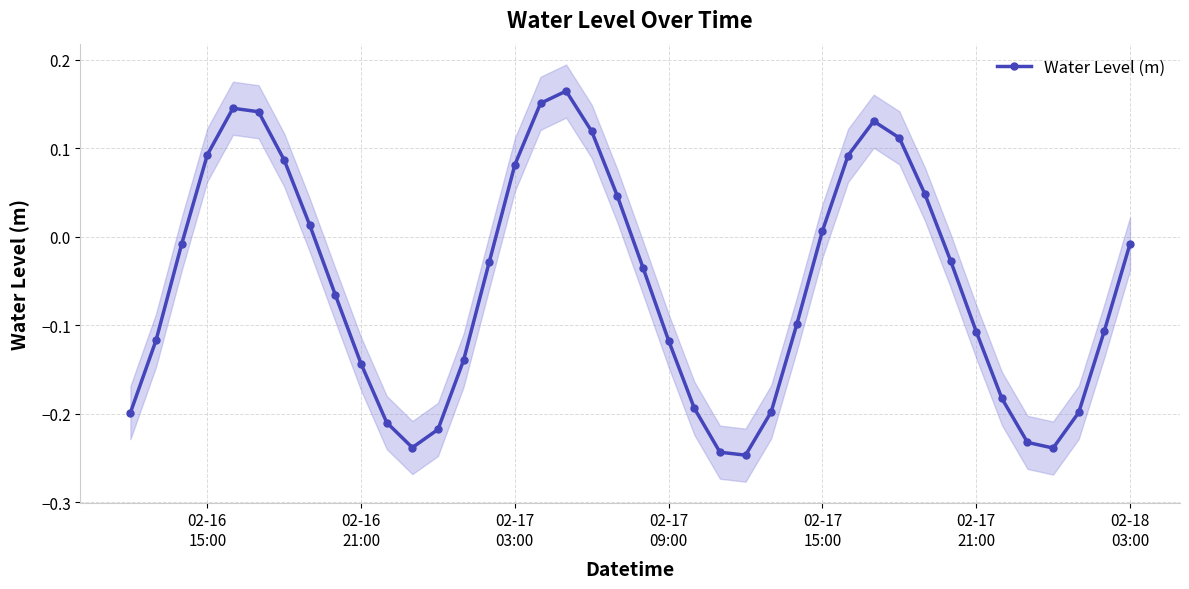

In Water Level (m), how many points are higher than both neighbors (excluding endpoints)?

3